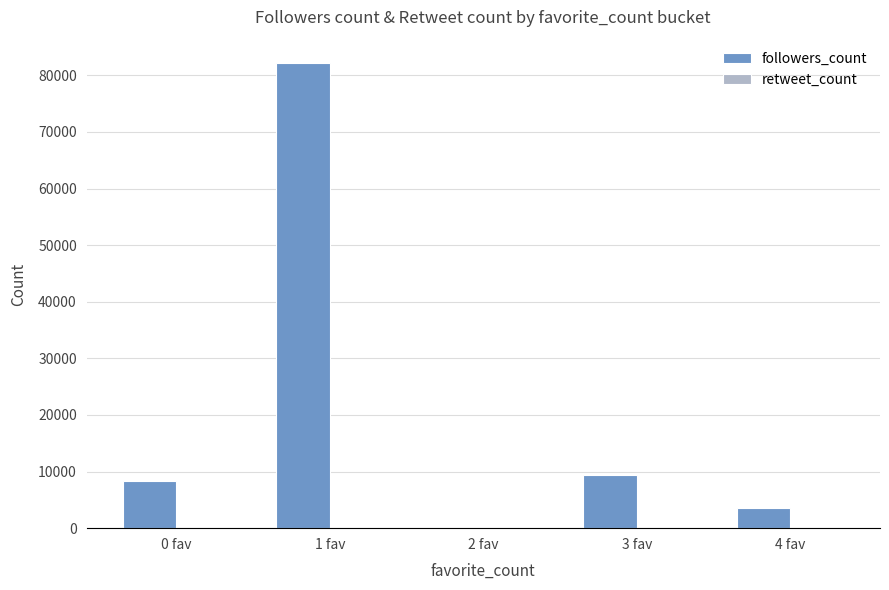

Which category has the highest value across all series?

1 fav